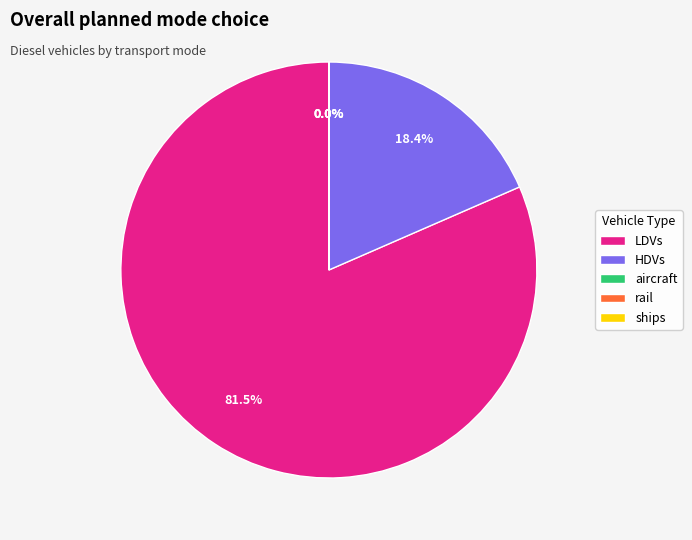

Is there a majority slice in this chart?

Yes